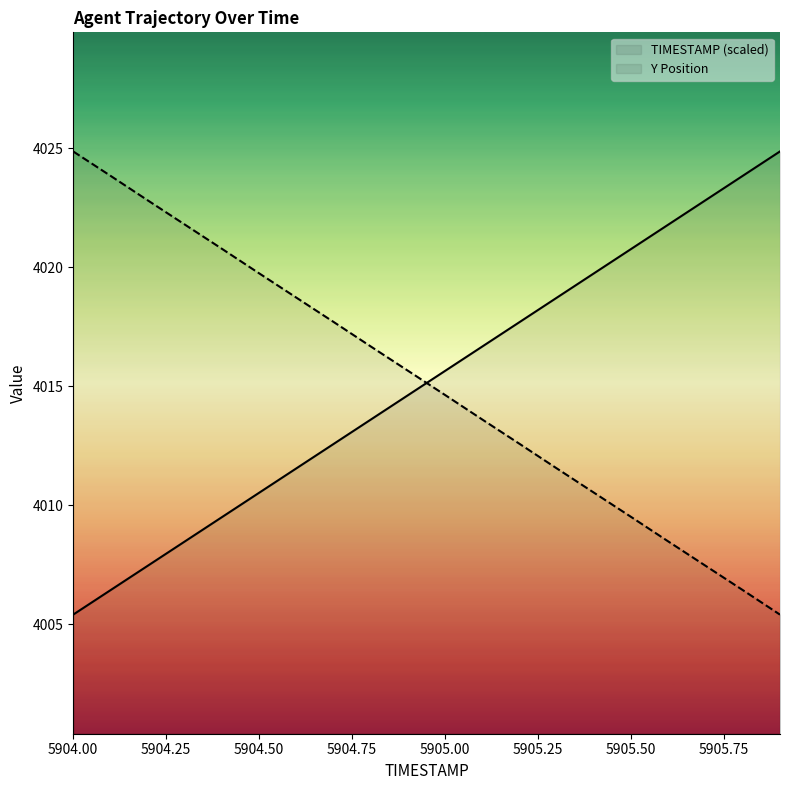

What is the total value across all series at 5905.9?

8030.3